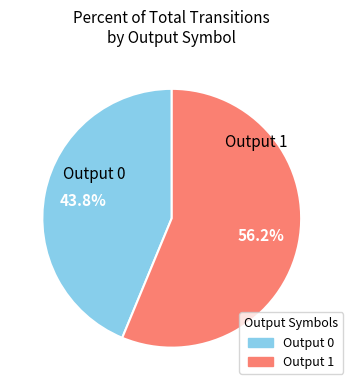

What percentage is the Output 1 slice, to the nearest percent?

56%